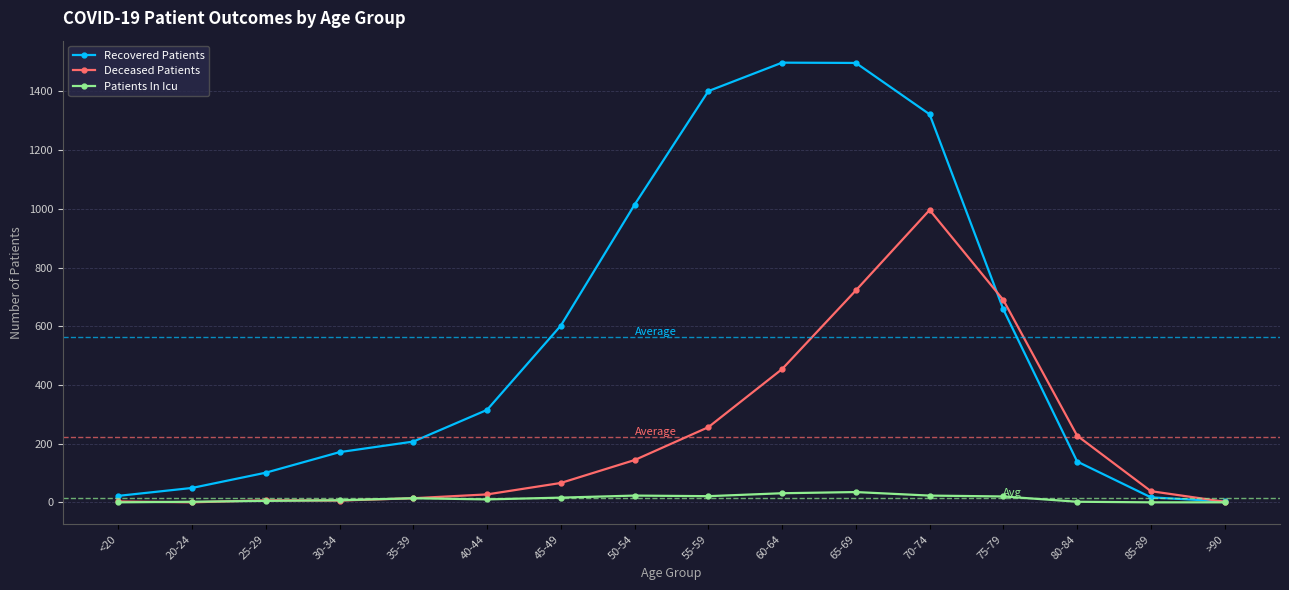

What is the difference between the maximum and second lowest values in the Deceased Patients series?

994